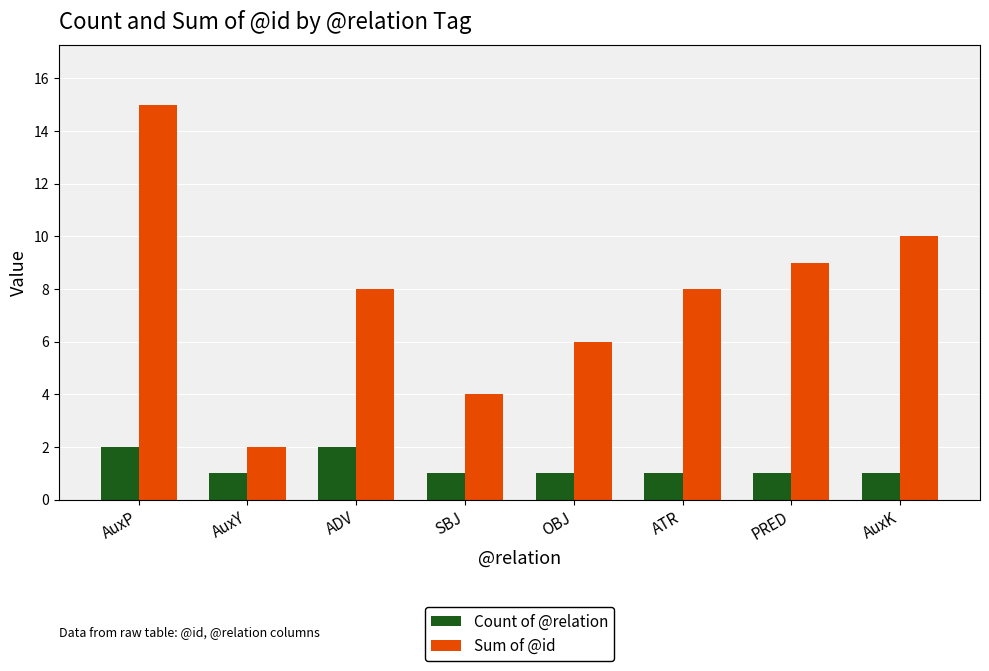

What is the label of the 3rd bar from the left?

ADV